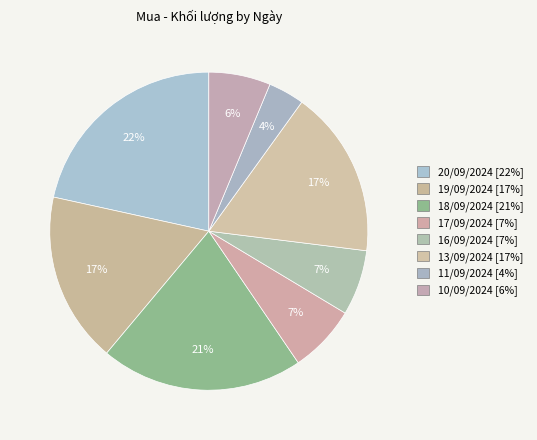

How many slices are in this pie chart?

8